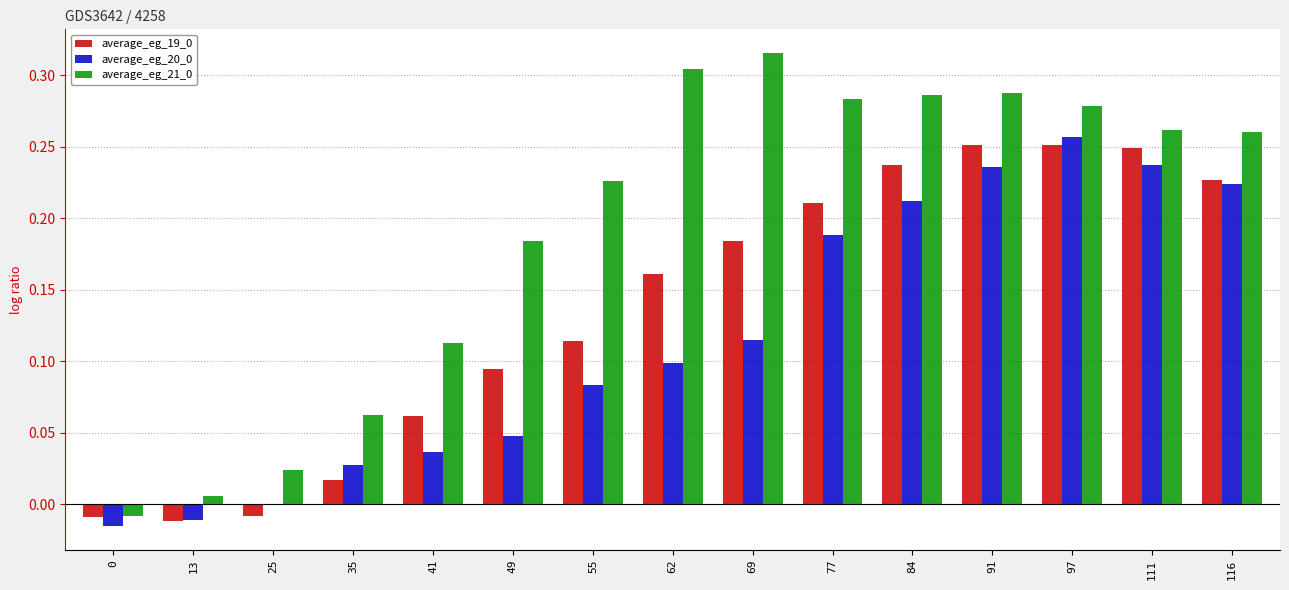

How many groups of bars are there?

15